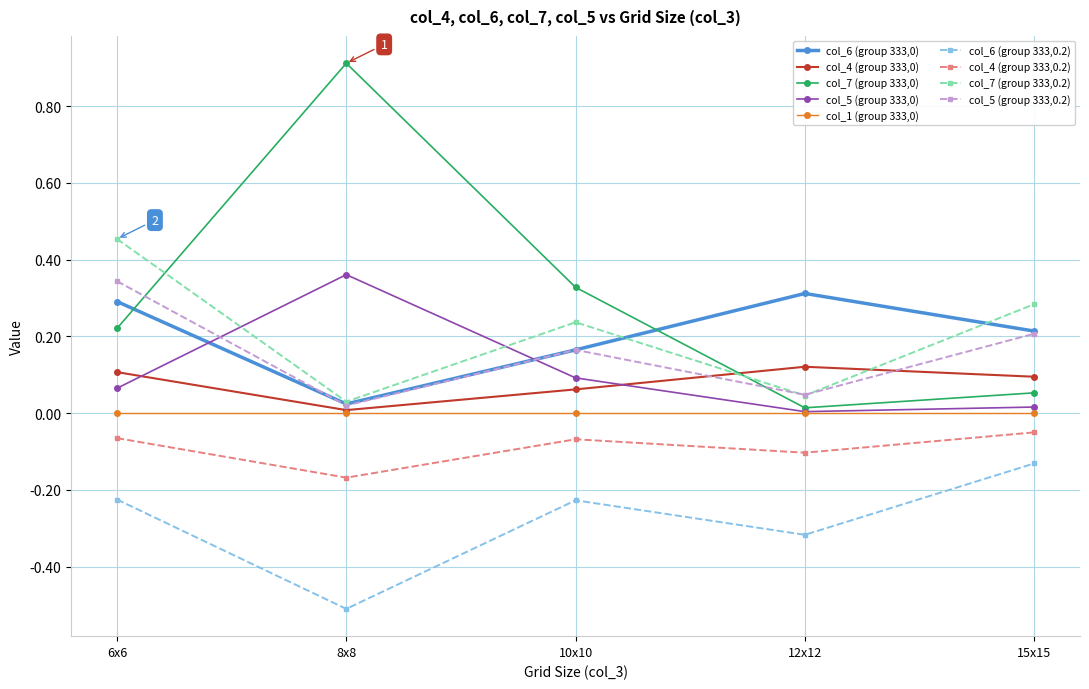

True or false: col_7 (group 333,0.2) has a value of 0.0 at 12x12.

True